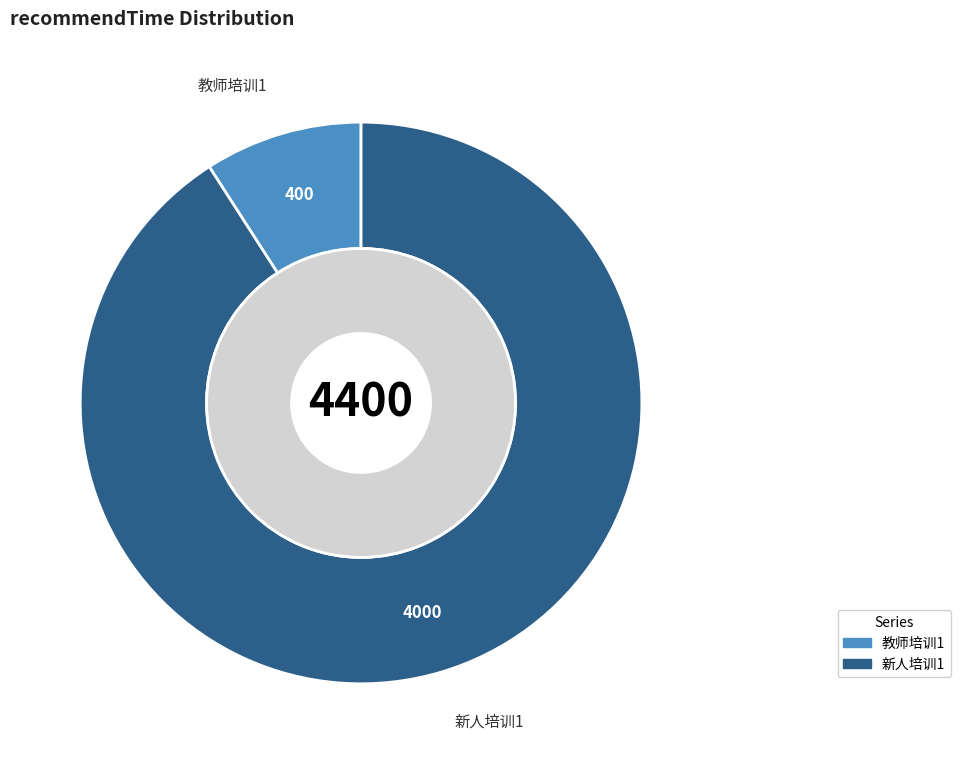

The 教师培训1 slice represents 19% of the pie. True or false?

False